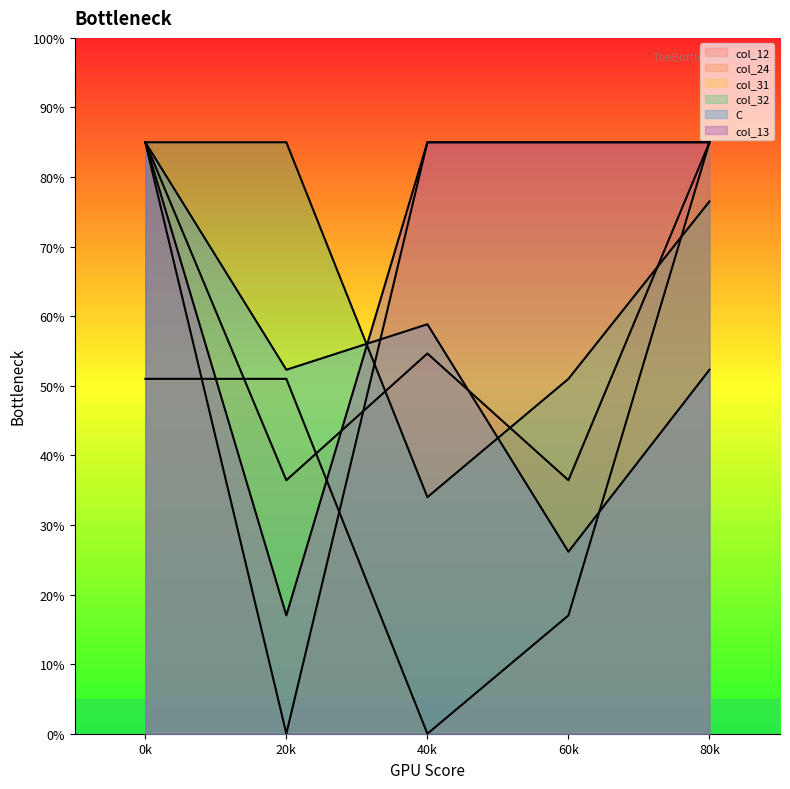

What is the total value across all series at 60k?

300.6